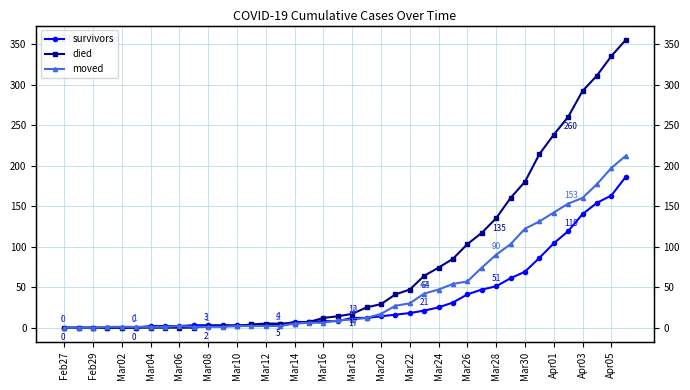

What is the average value of the survivors series?

36